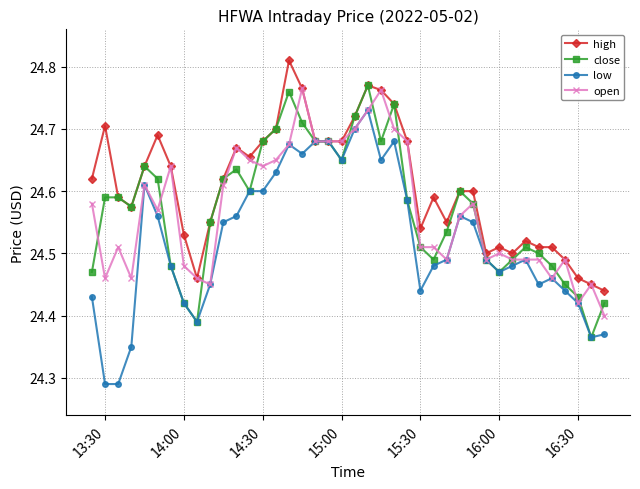

How many open values are between 24 and 25?

40